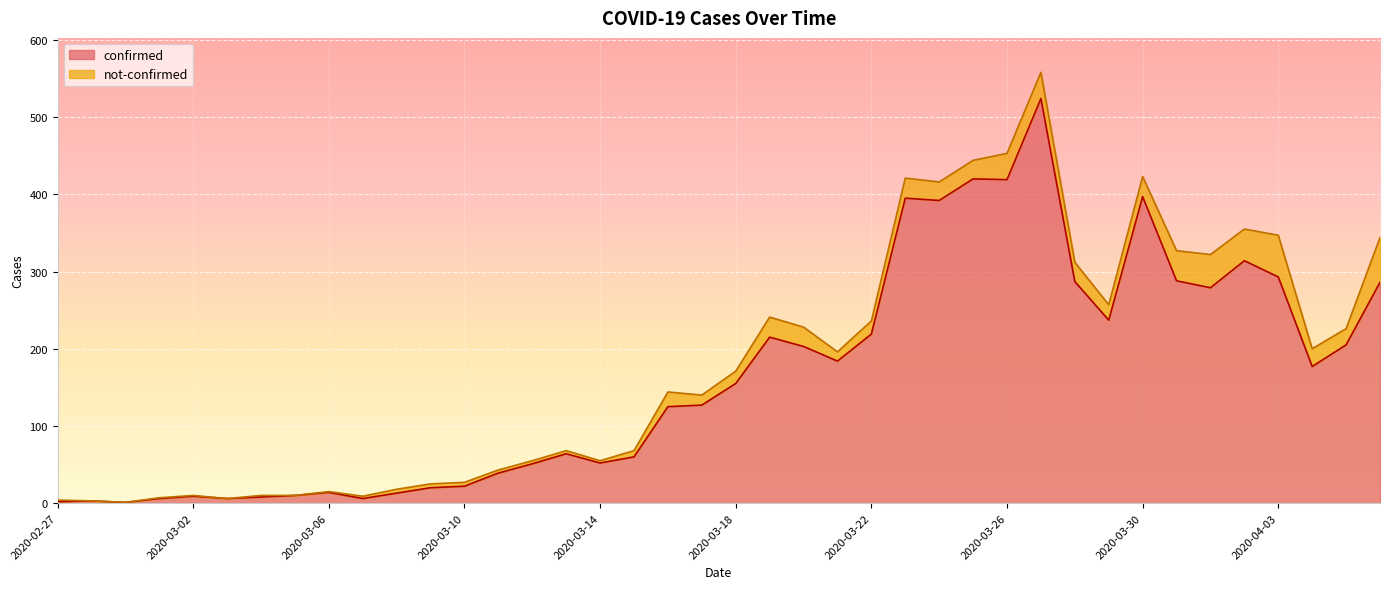

What is the label of the 14th point from the left?

2020-03-11